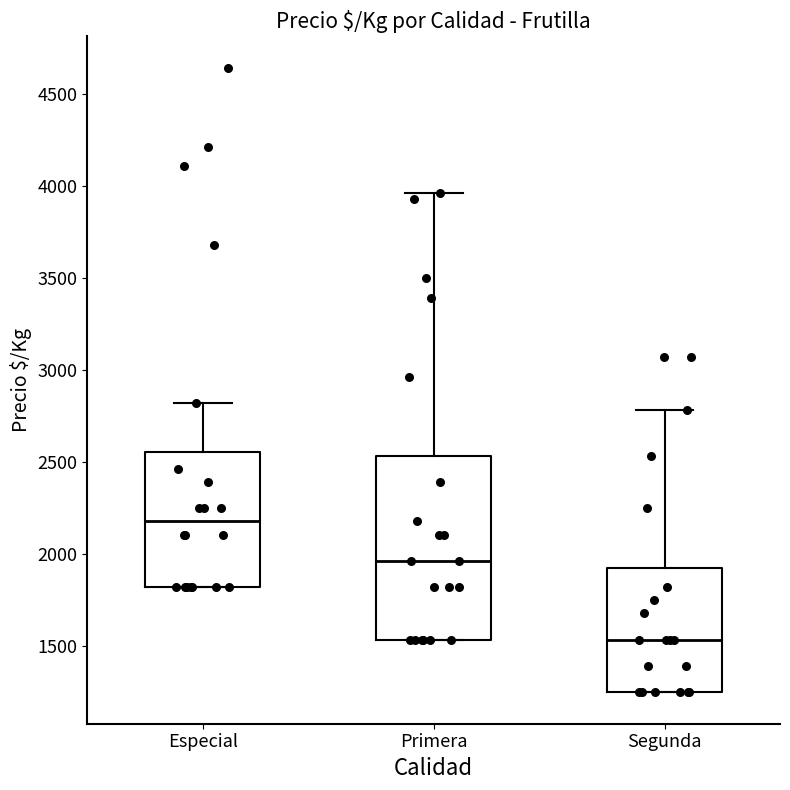

Where does the median line of the box for Primera sit on the y-axis? The values are not printed on the chart, so give them approximately, as read against the axis.

1950